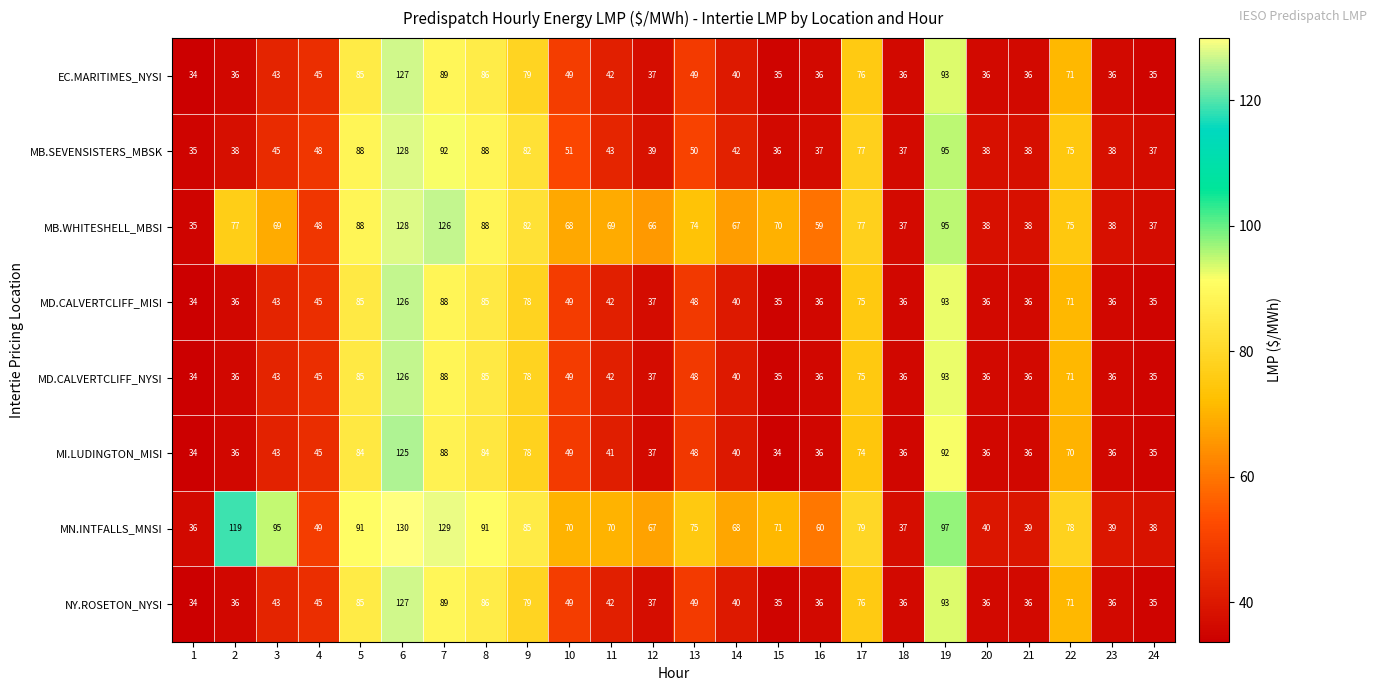

The value of MD.CALVERTCLIFF_NYSI at 6 is 126. True or false?

True